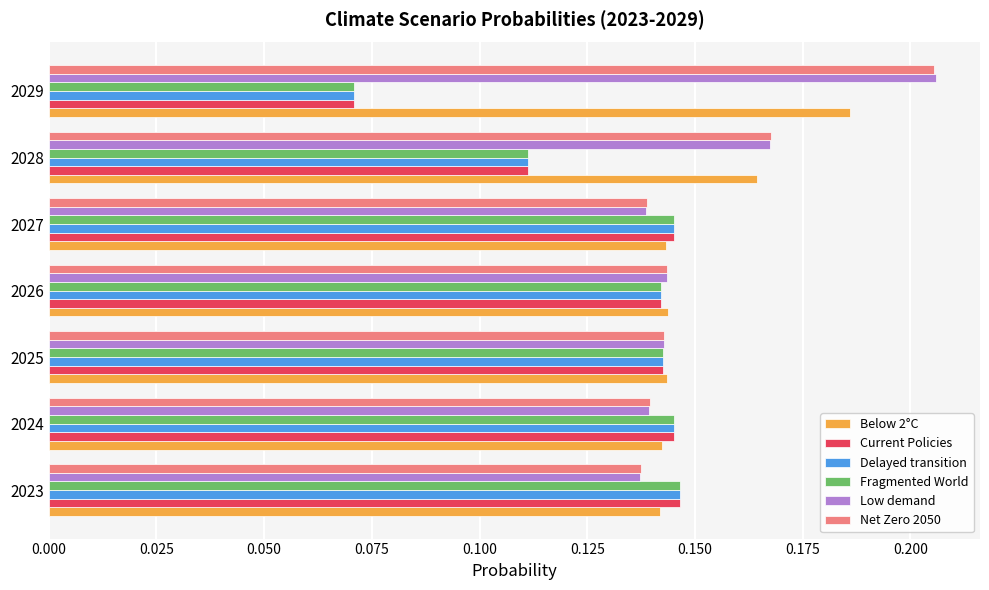

At which category does the chart reach its minimum across all series?

2029